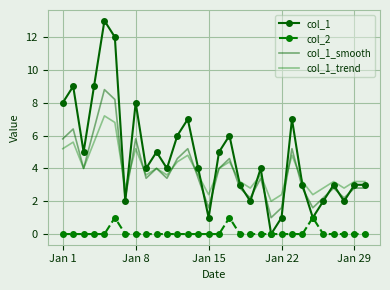

How many interior local peaks does the col_1_trend series have?

9